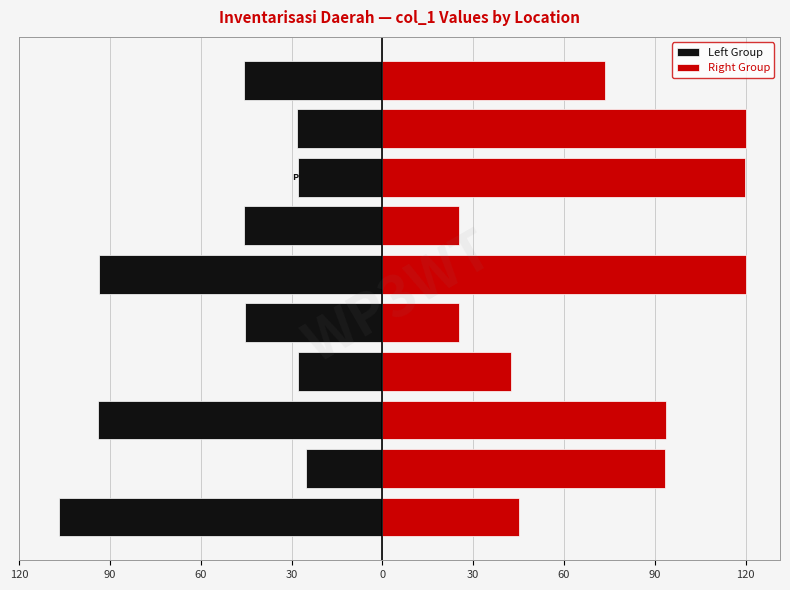

Reading left to right, what are all the values shown in this chart?

Left Group: -107.0	-25.1	-93.9	-27.9	-45.4	-93.5	-45.7	-28.1	-28.2	-45.6
Right Group: 45.0	93.3	93.7	42.3	25.2	120.0	25.3	119.8	120.0	73.5